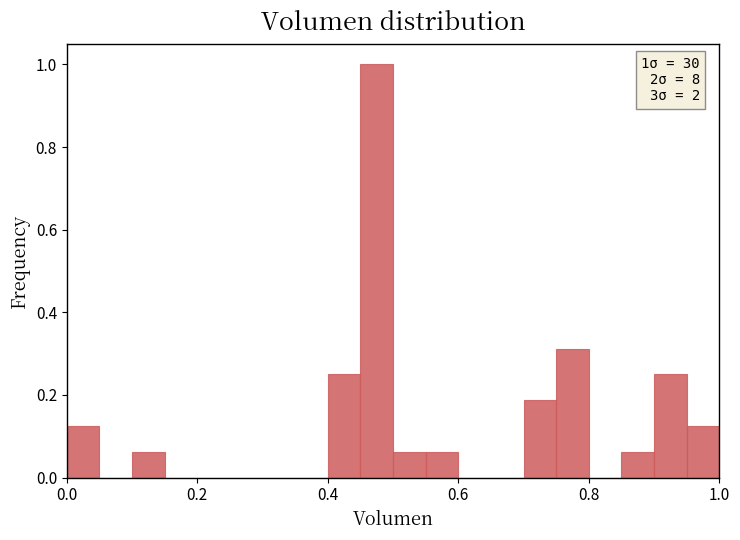

Read against the x-axis, roughly where is the centre of the tallest bar?

0.48